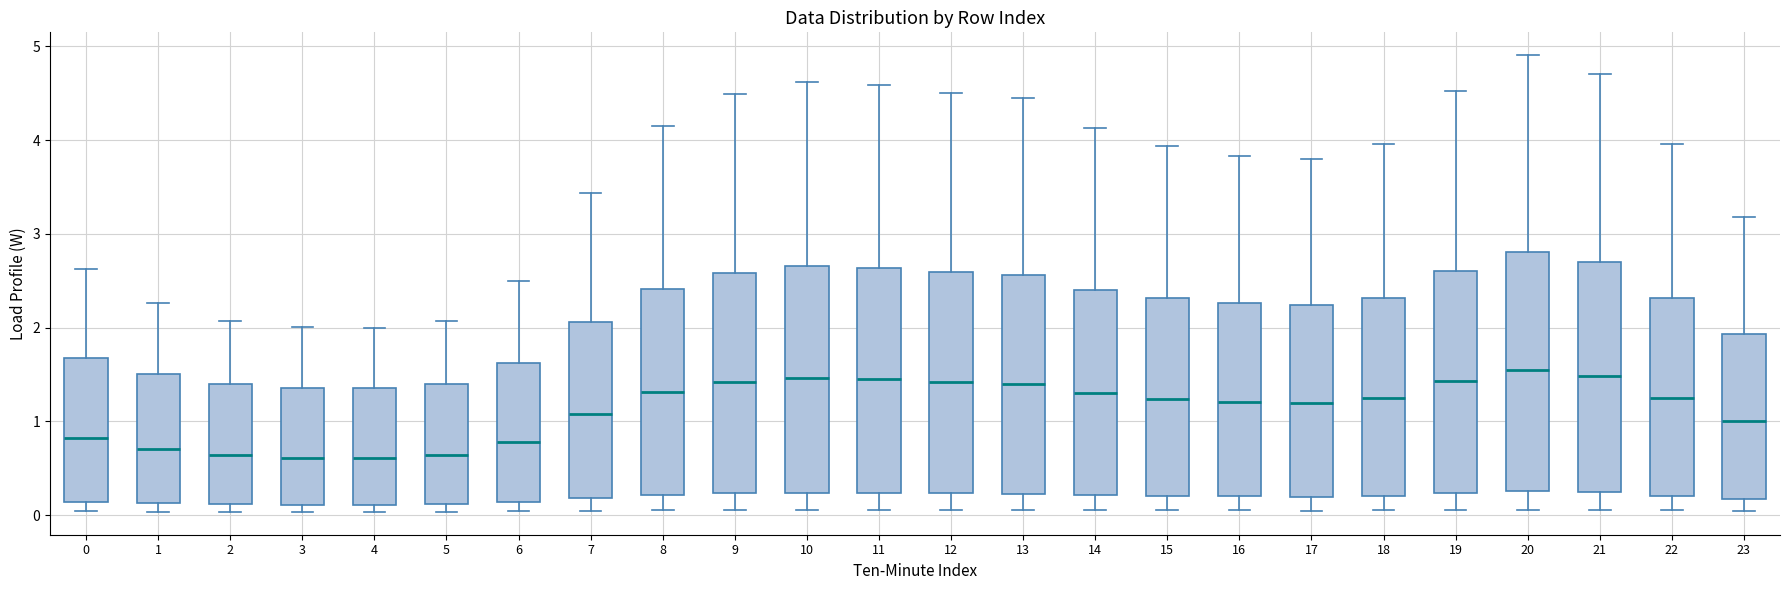

Reading left to right, transcribe this box plot: for each box, give where its median line is, the range the box spans, and where its two whiskers end, as read against the y-axis. The values are not printed on the chart, so give them approximately, as read against the axis.

0: median 0.8, box 0.1 to 1.7, whiskers 0.0 to 2.6
1: median 0.7, box 0.1 to 1.5, whiskers 0.0 to 2.3
2: median 0.6, box 0.1 to 1.4, whiskers 0.0 to 2.1
3: median 0.6, box 0.1 to 1.4, whiskers 0.0 to 2.0
4: median 0.6, box 0.1 to 1.4, whiskers 0.0 to 2.0
5: median 0.6, box 0.1 to 1.4, whiskers 0.0 to 2.1
6: median 0.8, box 0.1 to 1.6, whiskers 0.0 to 2.5
7: median 1.1, box 0.2 to 2.1, whiskers 0.0 to 3.4
8: median 1.3, box 0.2 to 2.4, whiskers 0.1 to 4.2
9: median 1.4, box 0.2 to 2.6, whiskers 0.1 to 4.5
10: median 1.5, box 0.2 to 2.7, whiskers 0.1 to 4.6
11: median 1.4, box 0.2 to 2.6, whiskers 0.1 to 4.6
12: median 1.4, box 0.2 to 2.6, whiskers 0.1 to 4.5
13: median 1.4, box 0.2 to 2.6, whiskers 0.1 to 4.4
14: median 1.3, box 0.2 to 2.4, whiskers 0.1 to 4.1
15: median 1.2, box 0.2 to 2.3, whiskers 0.0 to 3.9
16: median 1.2, box 0.2 to 2.3, whiskers 0.0 to 3.8
17: median 1.2, box 0.2 to 2.2, whiskers 0.0 to 3.8
18: median 1.2, box 0.2 to 2.3, whiskers 0.0 to 4.0
19: median 1.4, box 0.2 to 2.6, whiskers 0.1 to 4.5
20: median 1.5, box 0.3 to 2.8, whiskers 0.1 to 4.9
21: median 1.5, box 0.2 to 2.7, whiskers 0.1 to 4.7
22: median 1.2, box 0.2 to 2.3, whiskers 0.0 to 4.0
23: median 1.0, box 0.2 to 1.9, whiskers 0.0 to 3.2